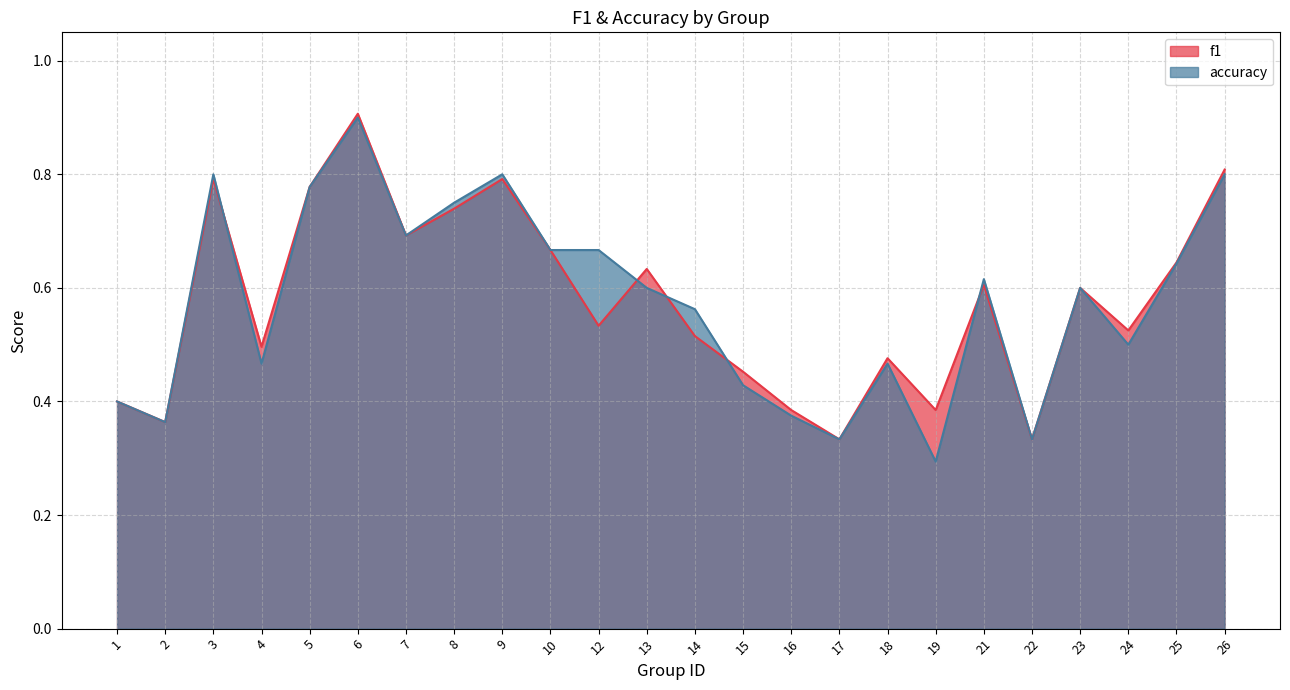

Reading right to left, extract all data points from this chart.

f1: 0.8	0.6	0.5	0.6	0.3	0.6	0.4	0.5	0.3	0.4	0.5	0.5	0.6	0.5	0.7	0.8	0.7	0.7	0.9	0.8	0.5	0.8	0.4	0.4
accuracy: 0.8	0.6	0.5	0.6	0.3	0.6	0.3	0.5	0.3	0.4	0.4	0.6	0.6	0.7	0.7	0.8	0.8	0.7	0.9	0.8	0.5	0.8	0.4	0.4